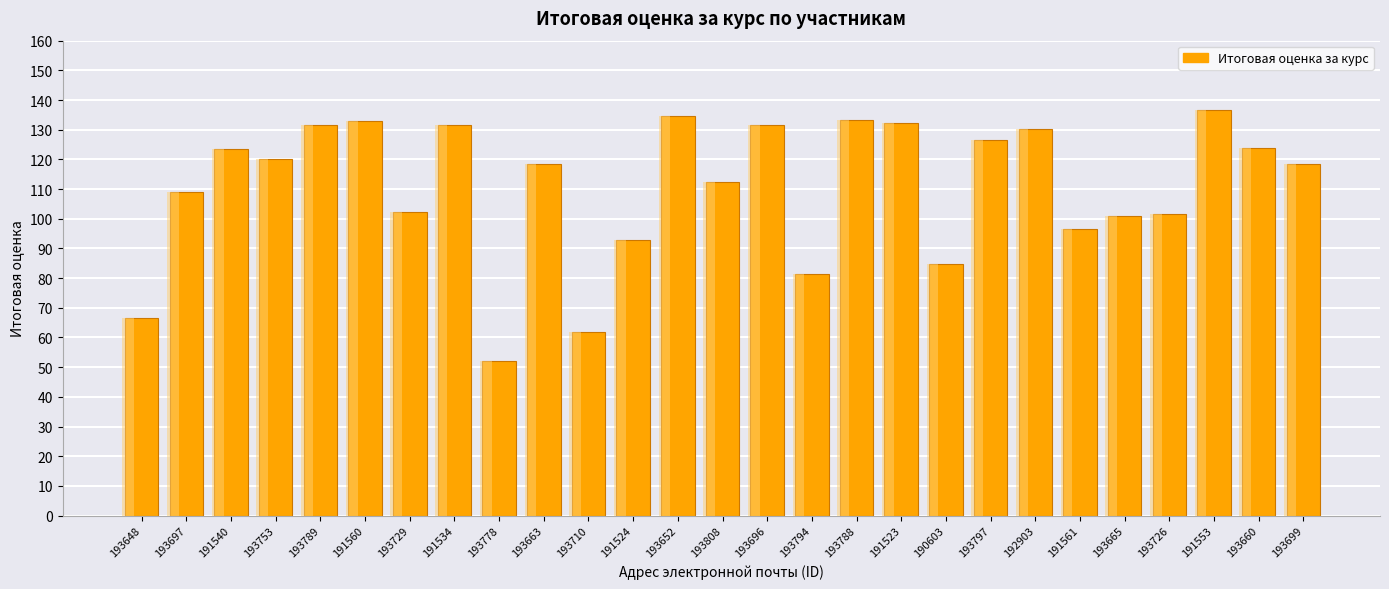

What is the label of the 27th bar from the left?

193699